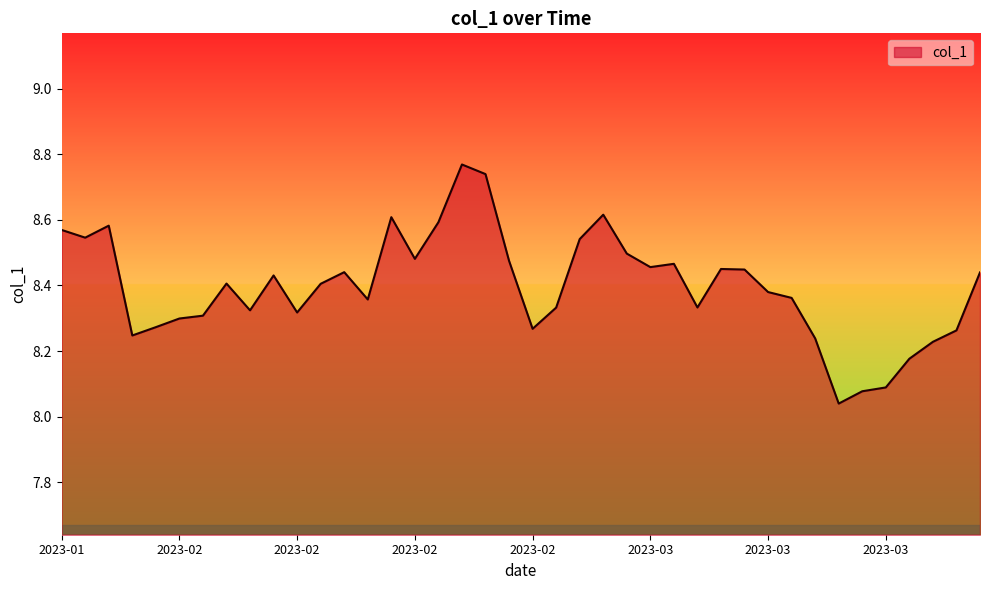

What is the difference between the maximum and minimum values?

0.7